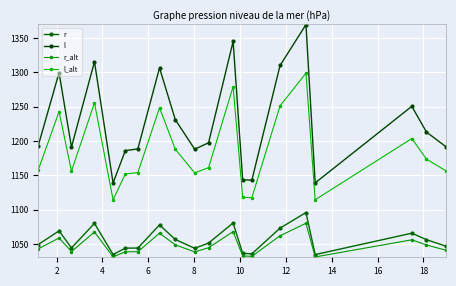

Is this an area chart (filled region under the line)?

No